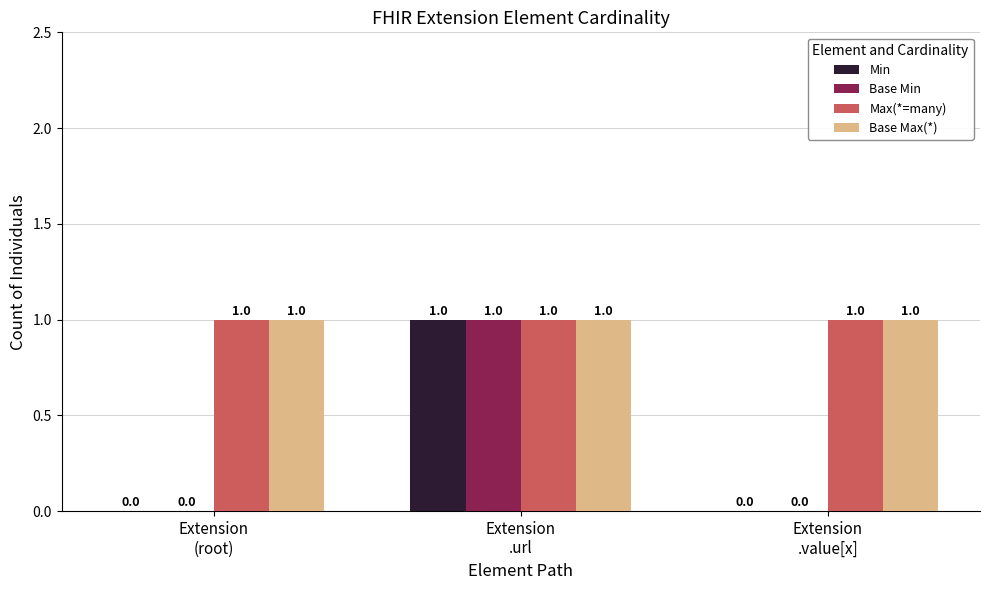

What is the maximum value shown in the chart?

1